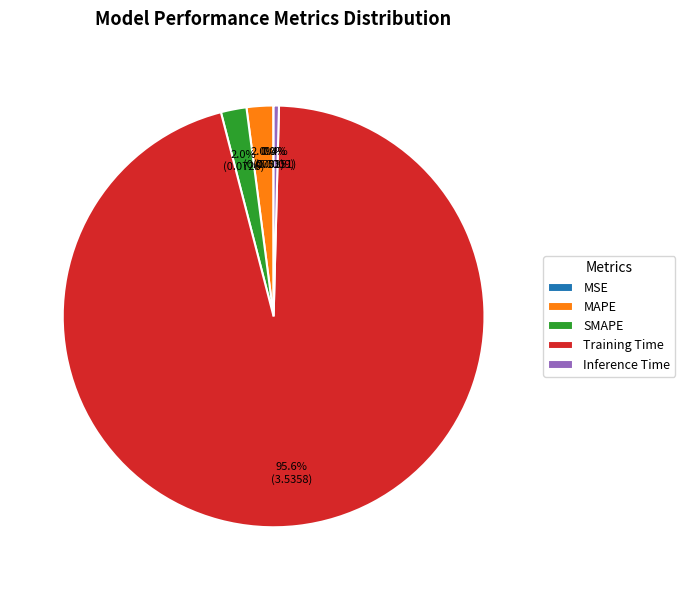

What is the total percentage of Inference Time and Training Time?

96.0%